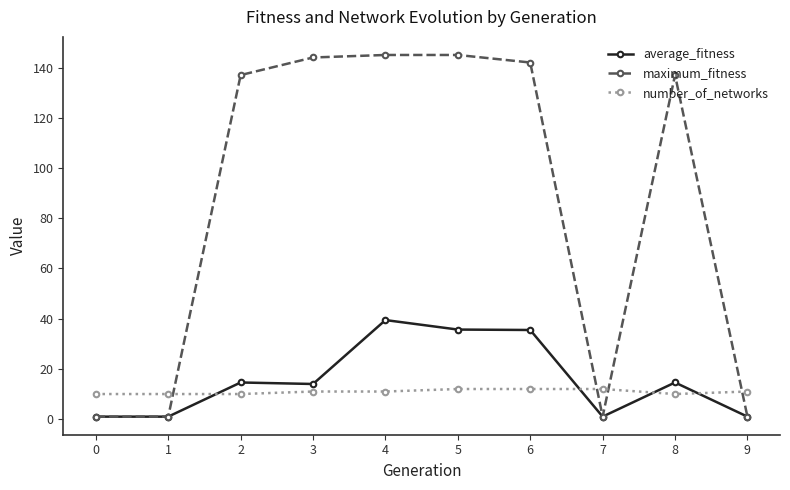

True or false: average_fitness has a value of 35.7 at 5.

True